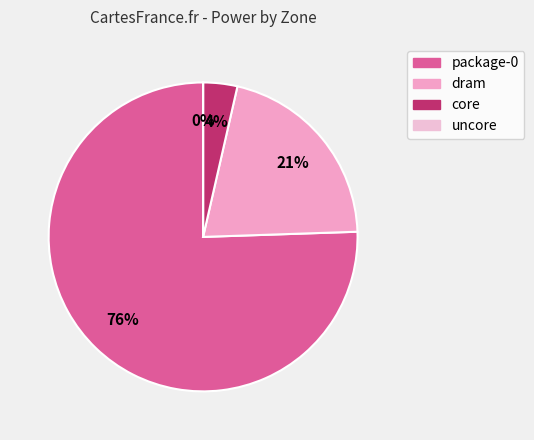

Which category accounts for the majority?

package-0